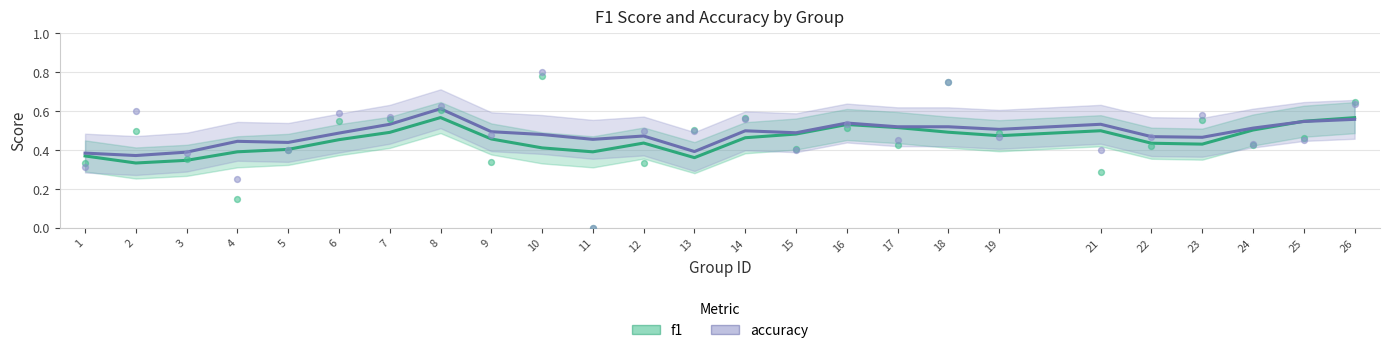

What are all the series names shown in the legend?

f1, accuracy